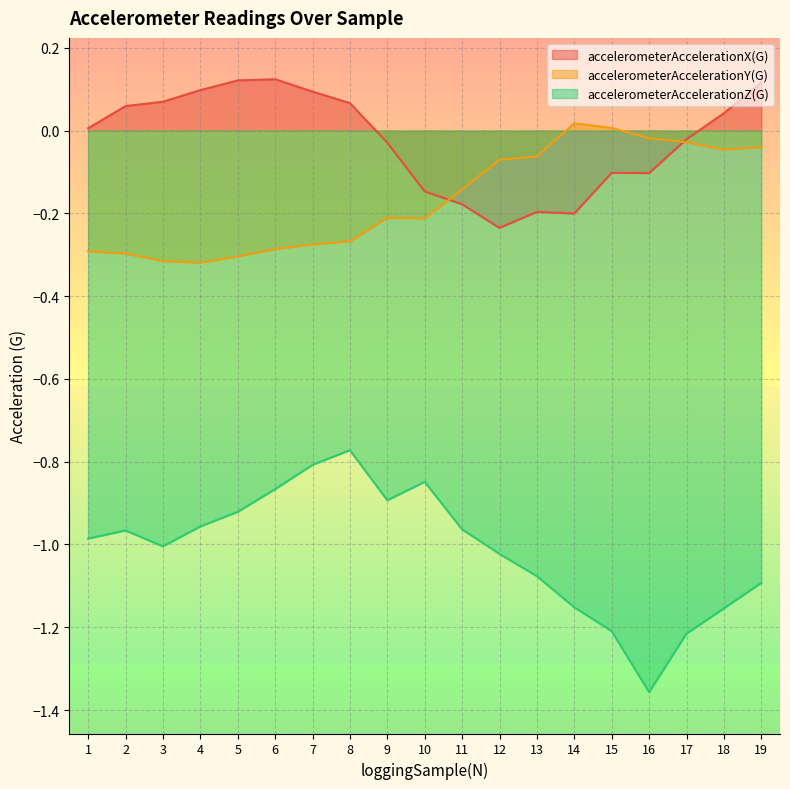

True or false: accelerometerAccelerationY(G) and accelerometerAccelerationZ(G) intersect in this chart.

False